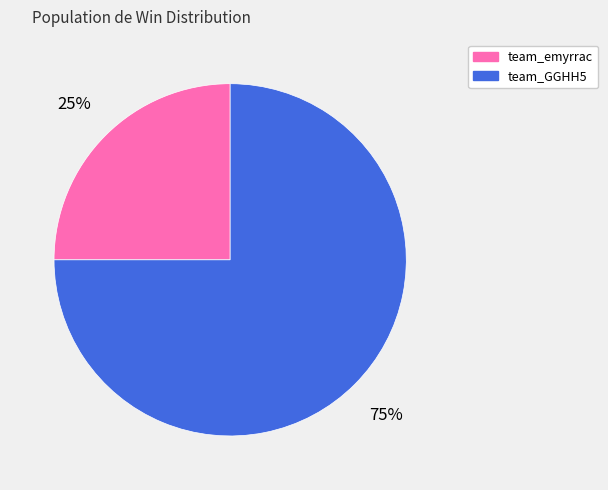

To the nearest percent, what is the difference between the largest and smallest slice percentages?

50%